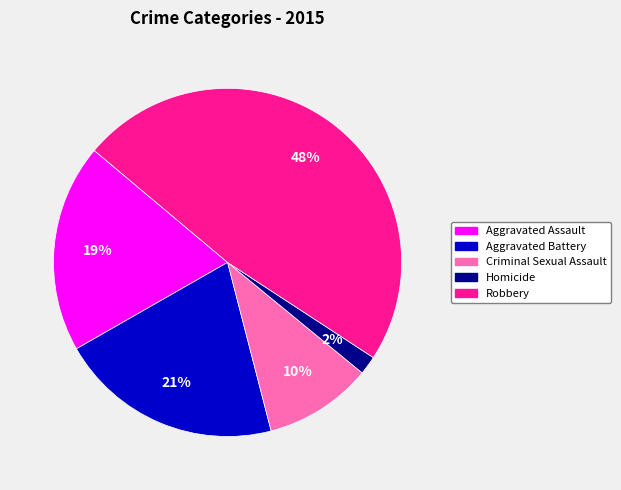

Count the number of slices in the pie.

5